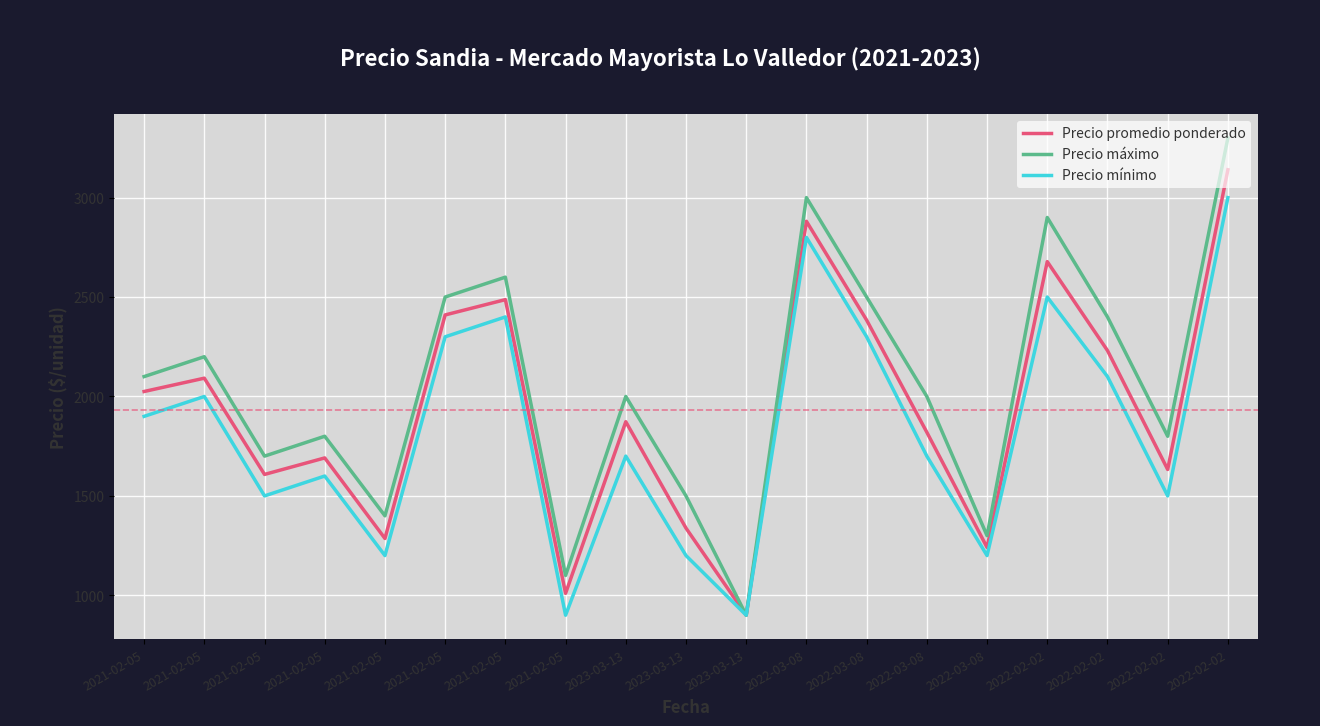

At which category does the chart reach its minimum across all series?

2023-03-13